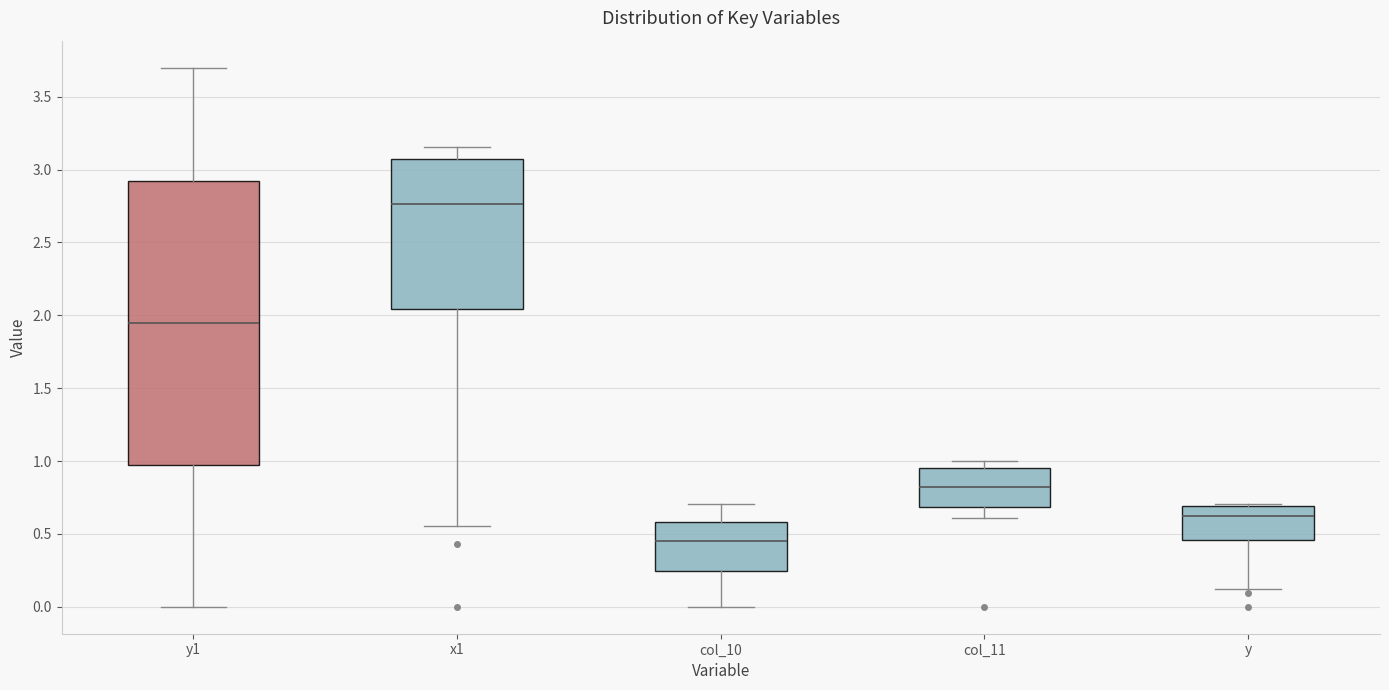

Which box's median line is the highest?

x1